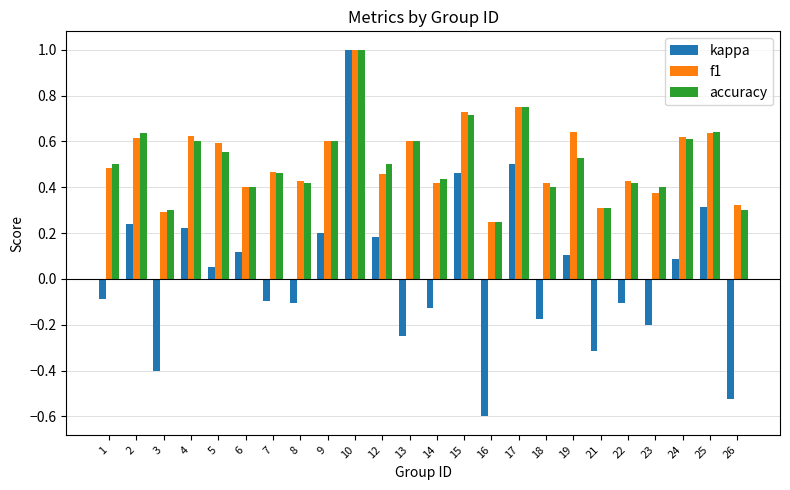

At which label does kappa reach its peak?

10